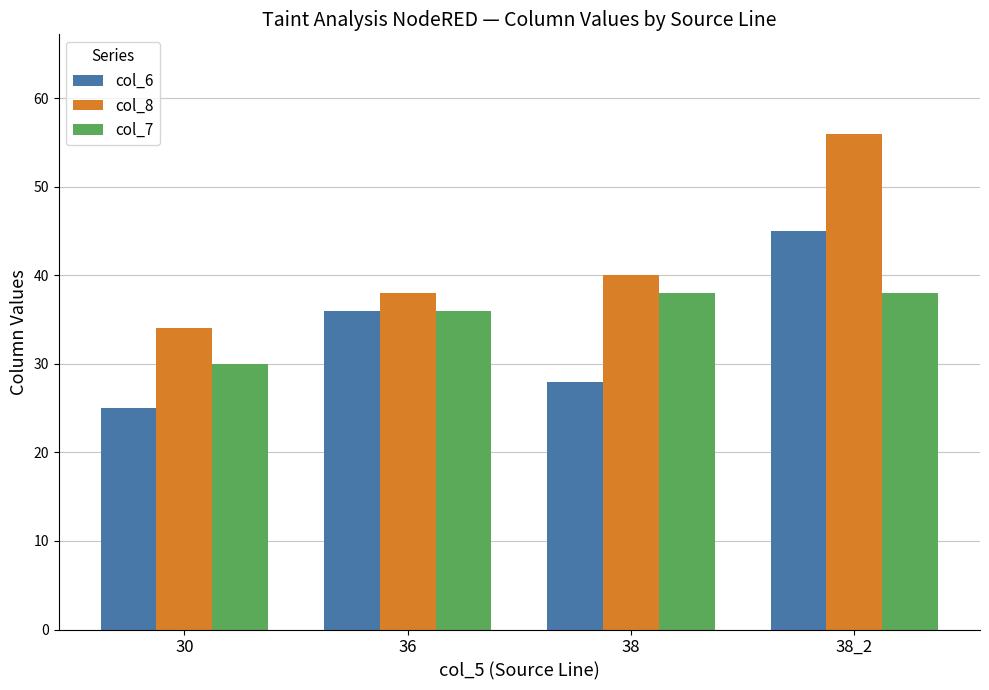

List the series in order of their peak value, highest first.

col_8, col_6, col_7